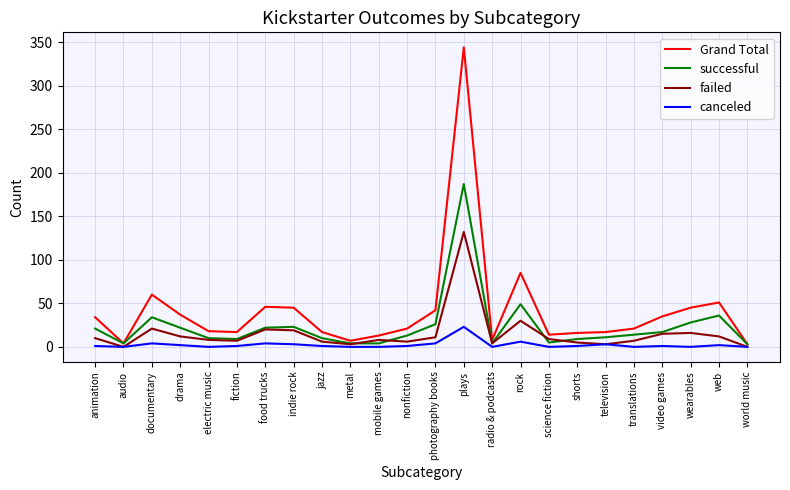

What is the total value across all series at television?

34